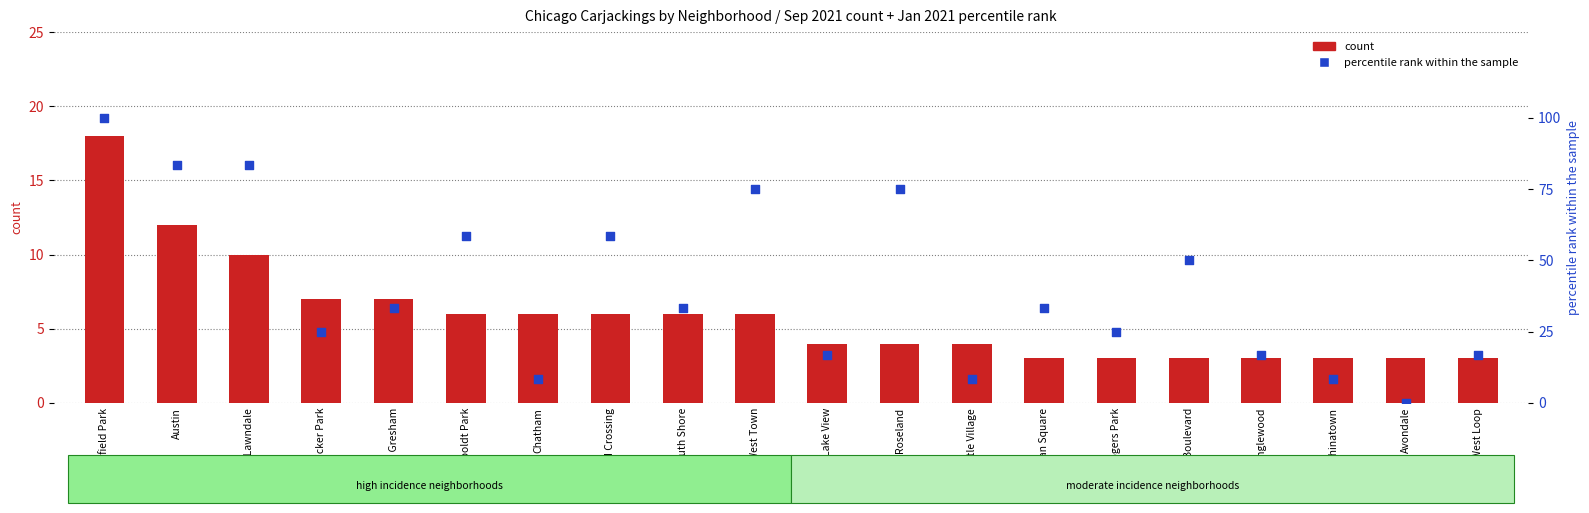

Which series reaches the maximum Y coordinate?

percentile rank within the sample